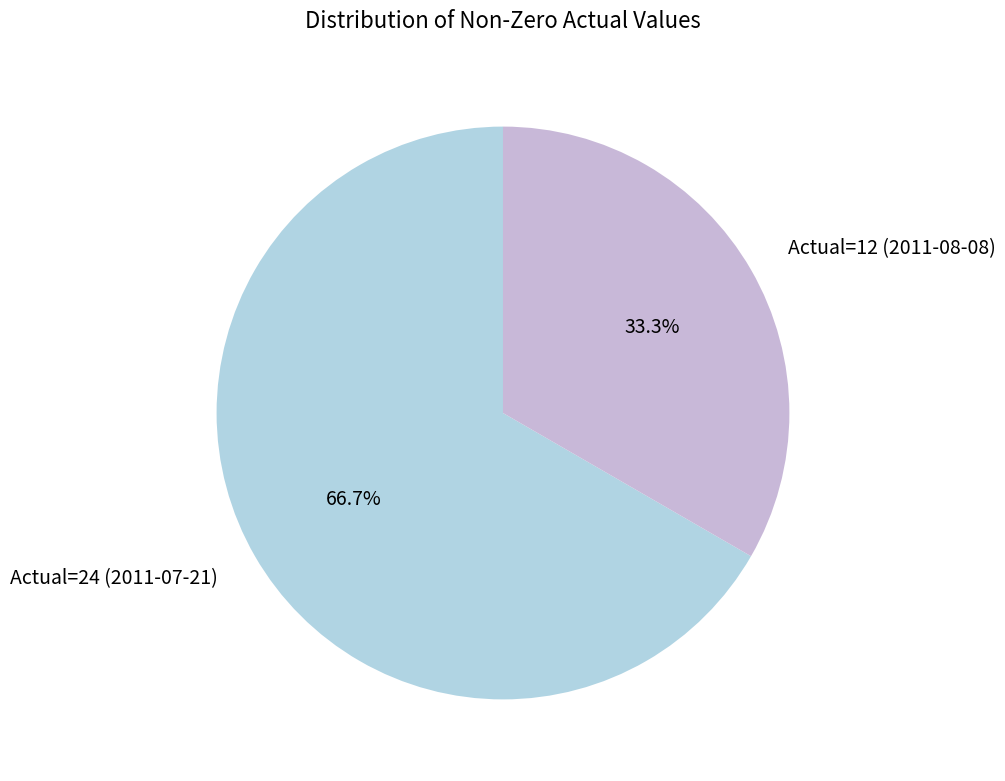

Which category accounts for the majority?

Actual=24 (2011-07-21)